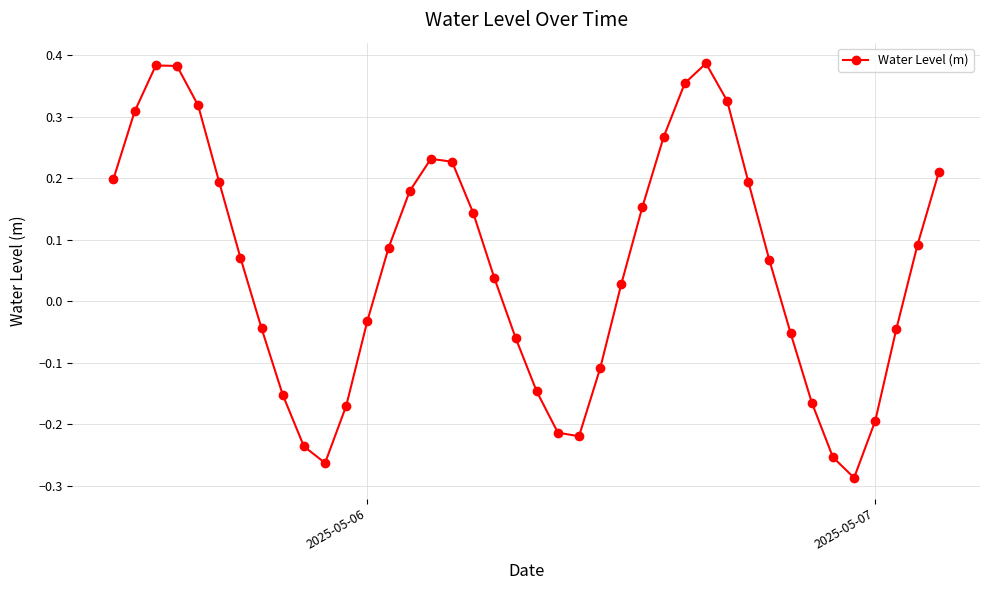

What is the difference between the maximum and minimum values?

0.7